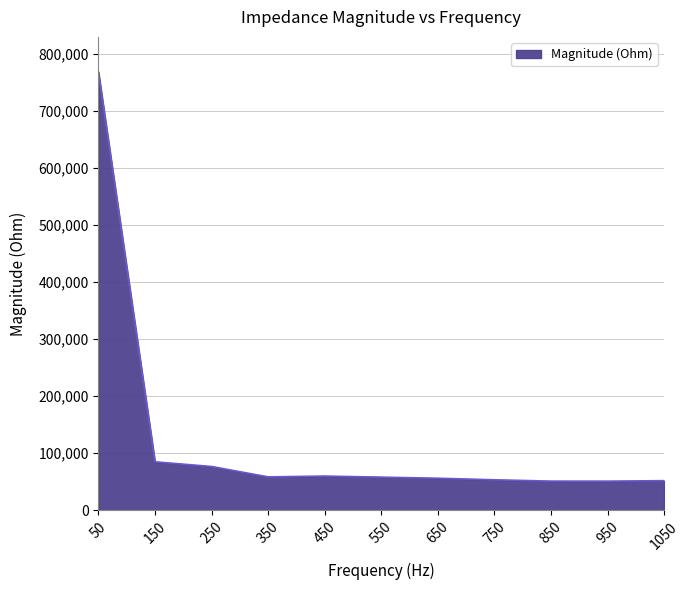

What is the difference between the second highest and second lowest values?

33827.9